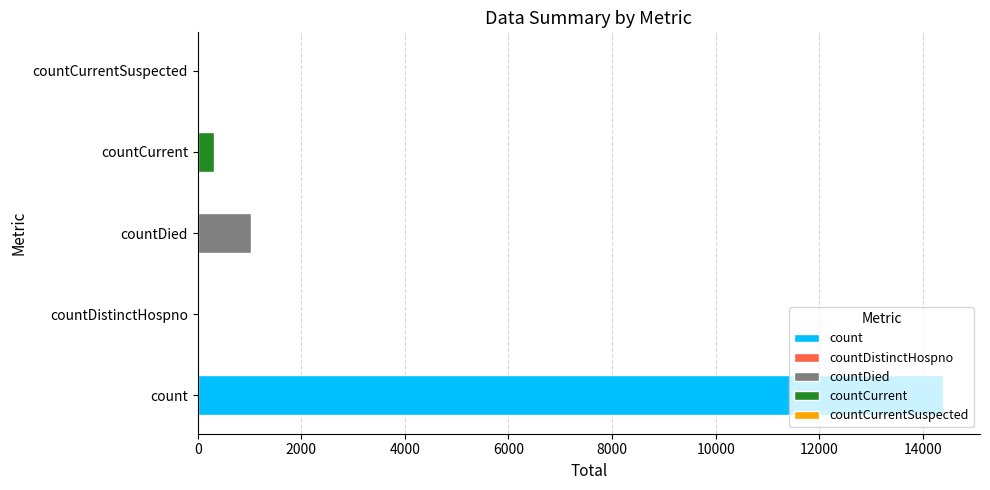

What position from the right is countDistinctHospno?

4